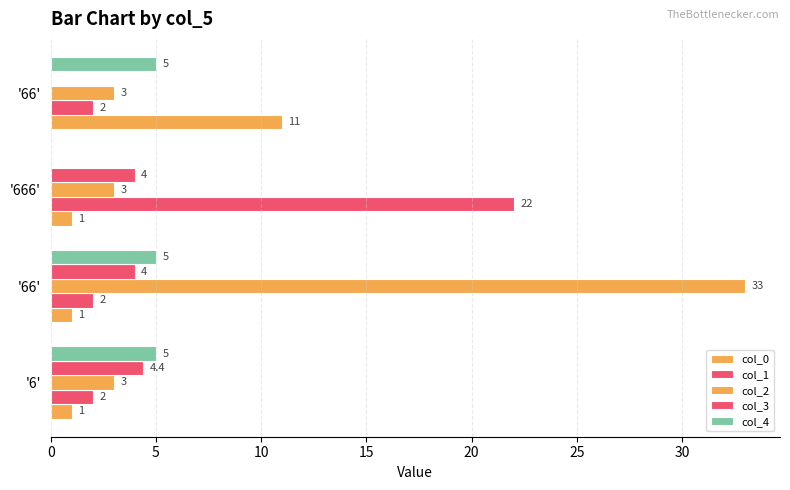

How many values in the col_1 series exceed 2?

1